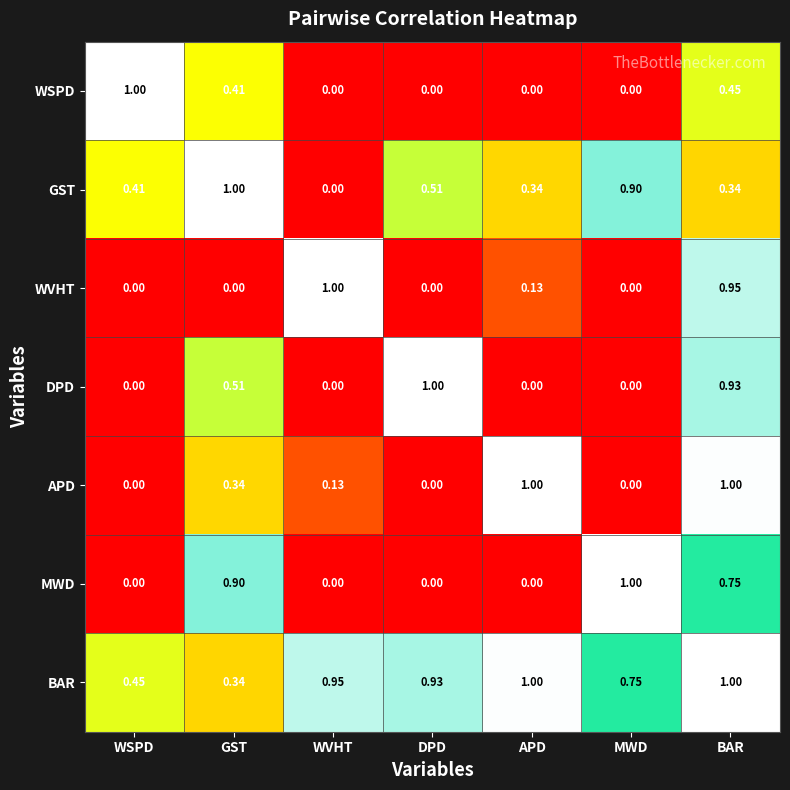

At which category is the sum across all series the highest?

BAR